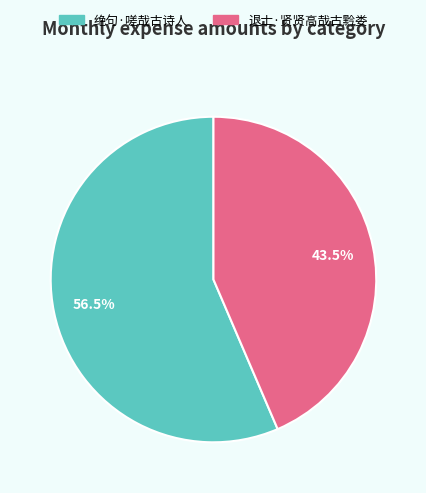

Rank the categories by value from lowest to highest.

退士·贤贤高哉古黔娄, 绝句·嗟哉古诗人